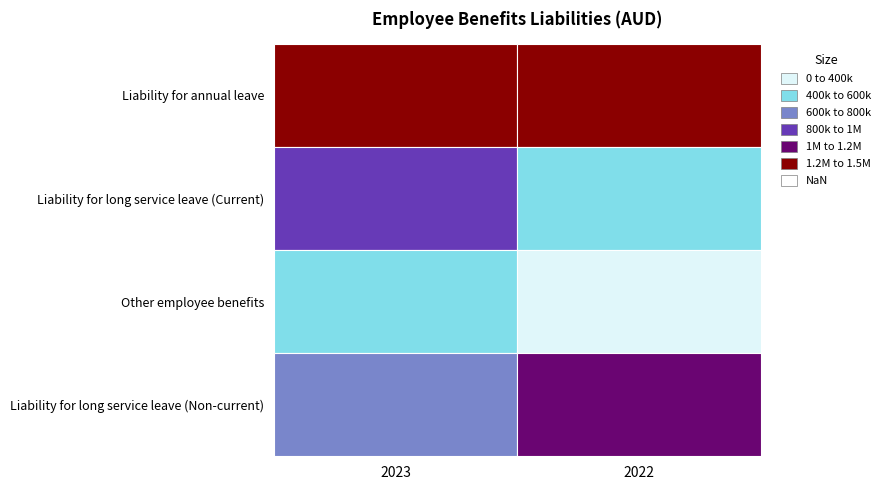

What is the maximum value shown in the chart?

1386692